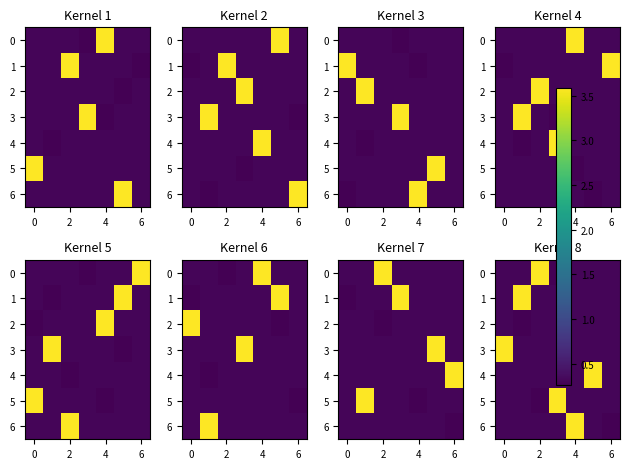

Is it true that 0 equals 0.2 at 0?

False